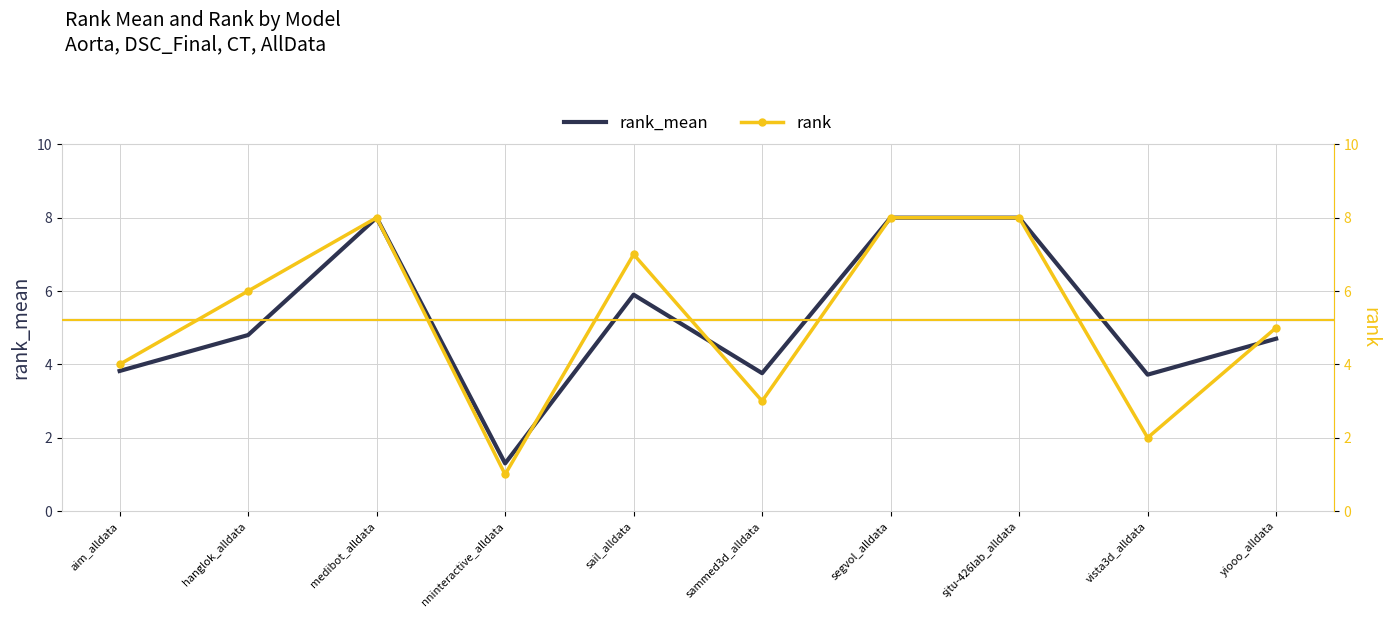

At which category is the sum across all series the highest?

medibot_alldata